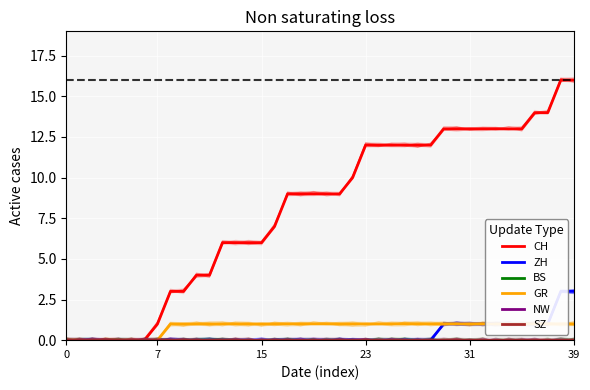

Which series changed the most between 31 and 35?

CH